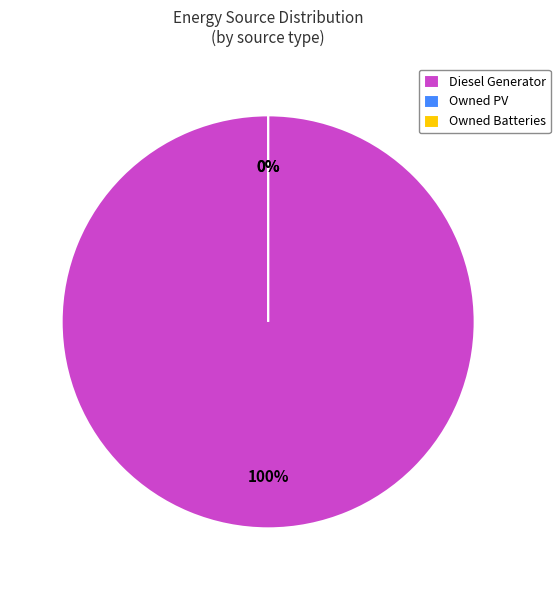

Combined, what portion of the pie is Owned PV and Diesel Generator?

100.0%